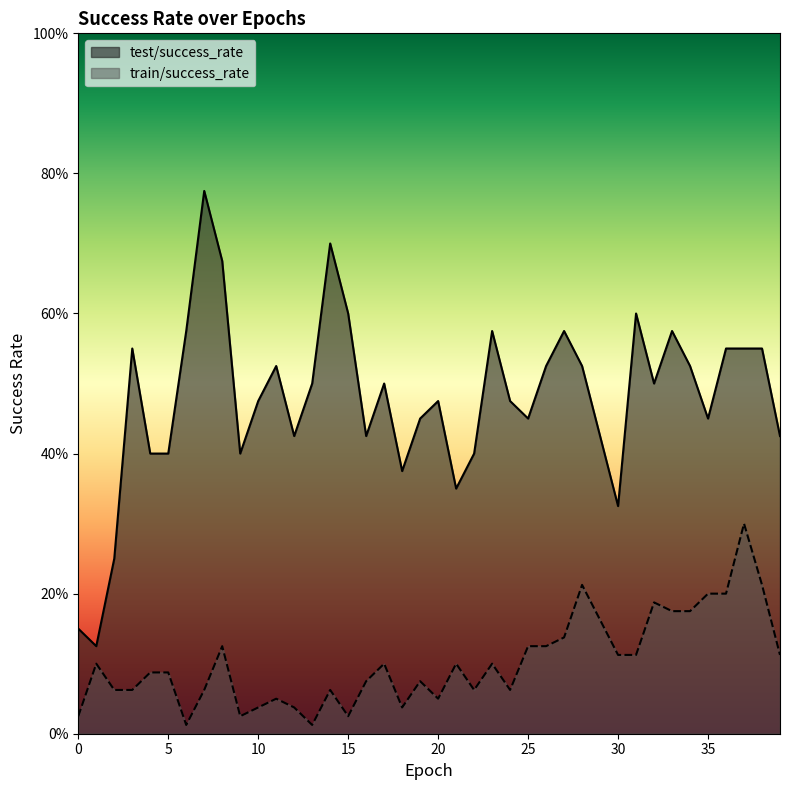

At which category is the sum across all series the highest?

37